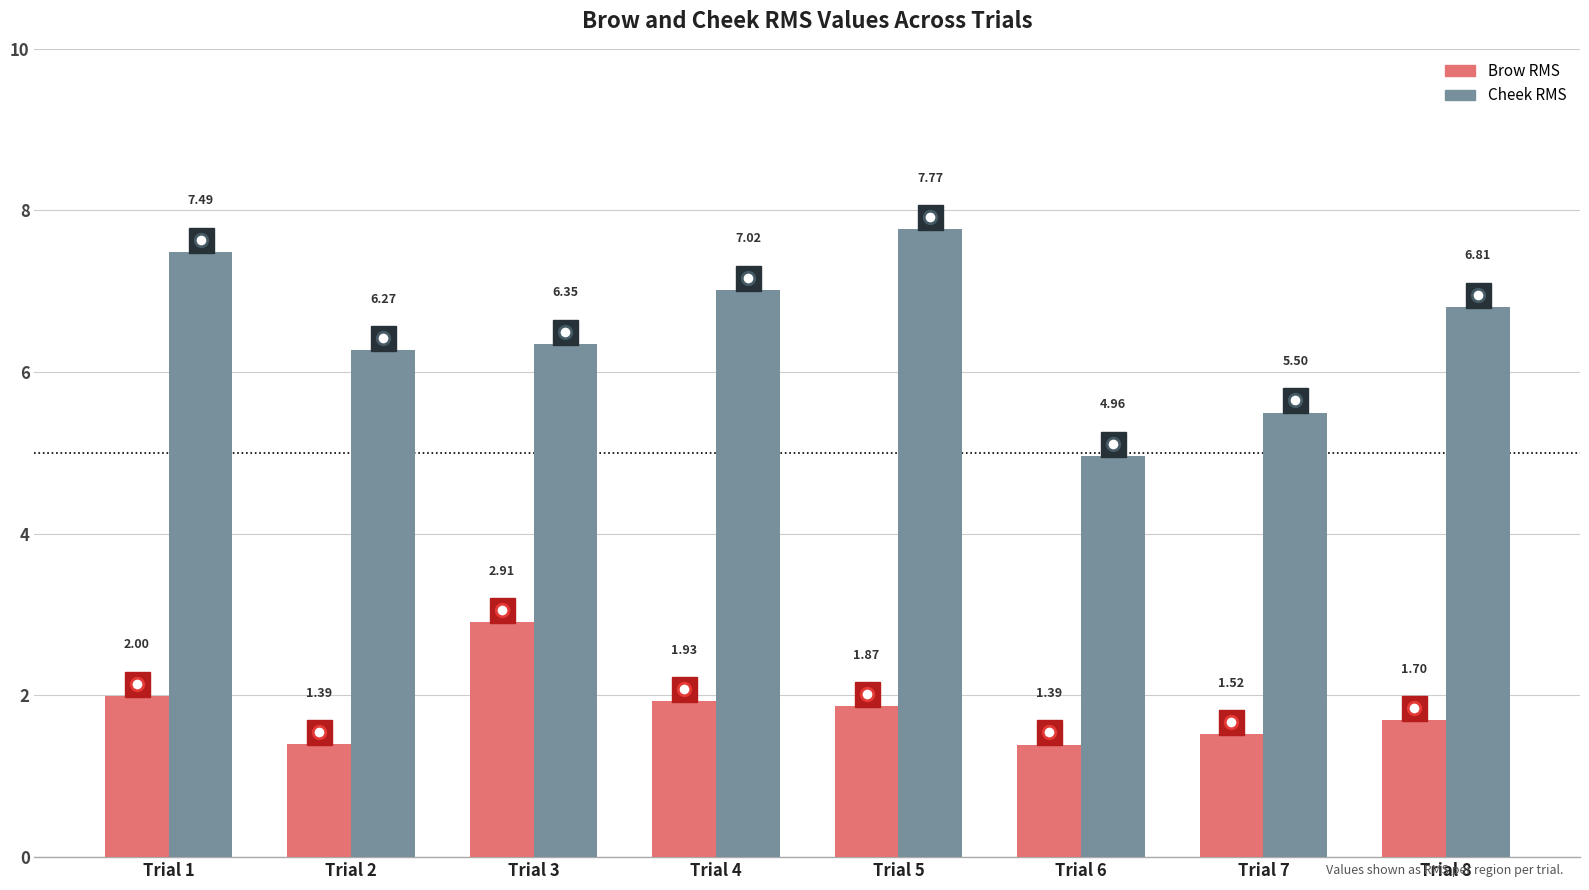

What is the average value of the Cheek RMS series?

6.5